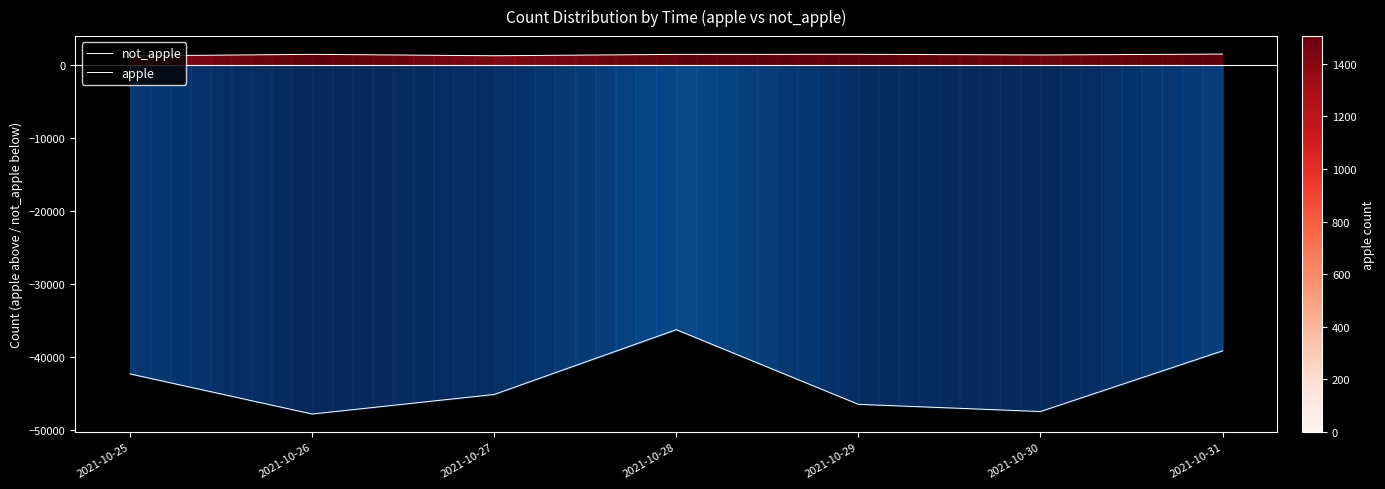

How many lines are shown in the chart?

2